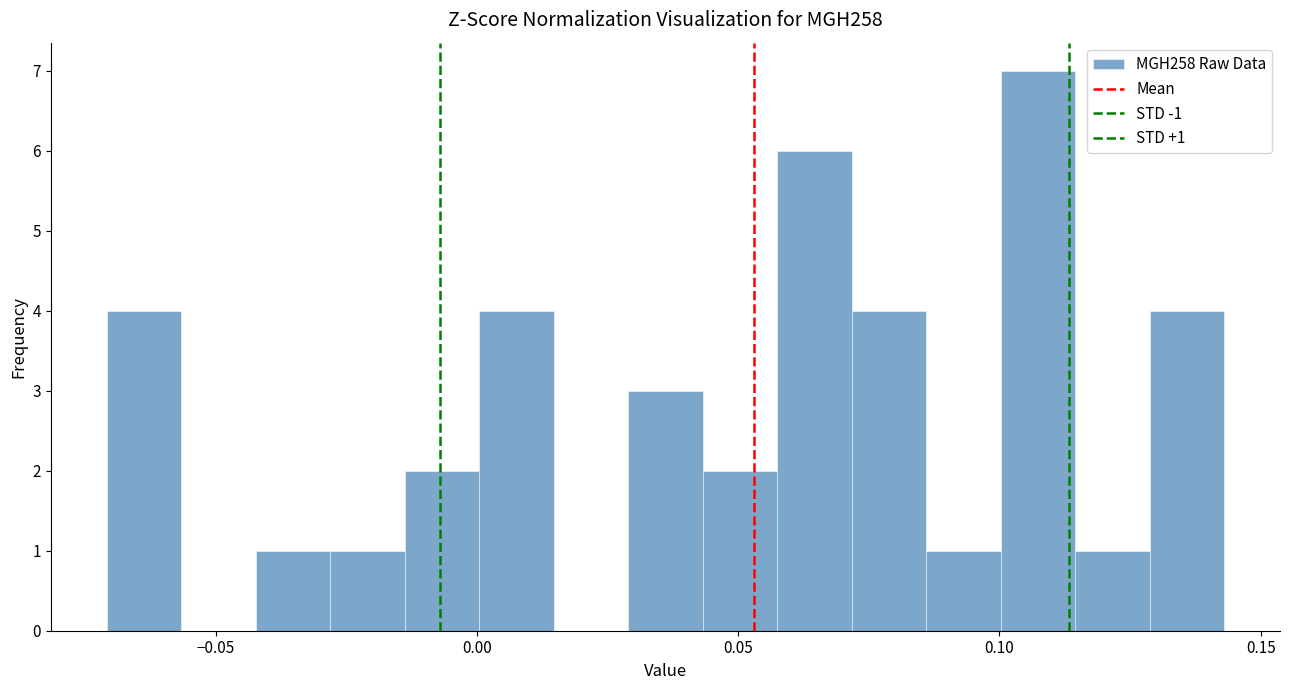

Around what value on the x-axis is the tallest bar? Give the approximate position of its centre, as read against the axis.

0.105